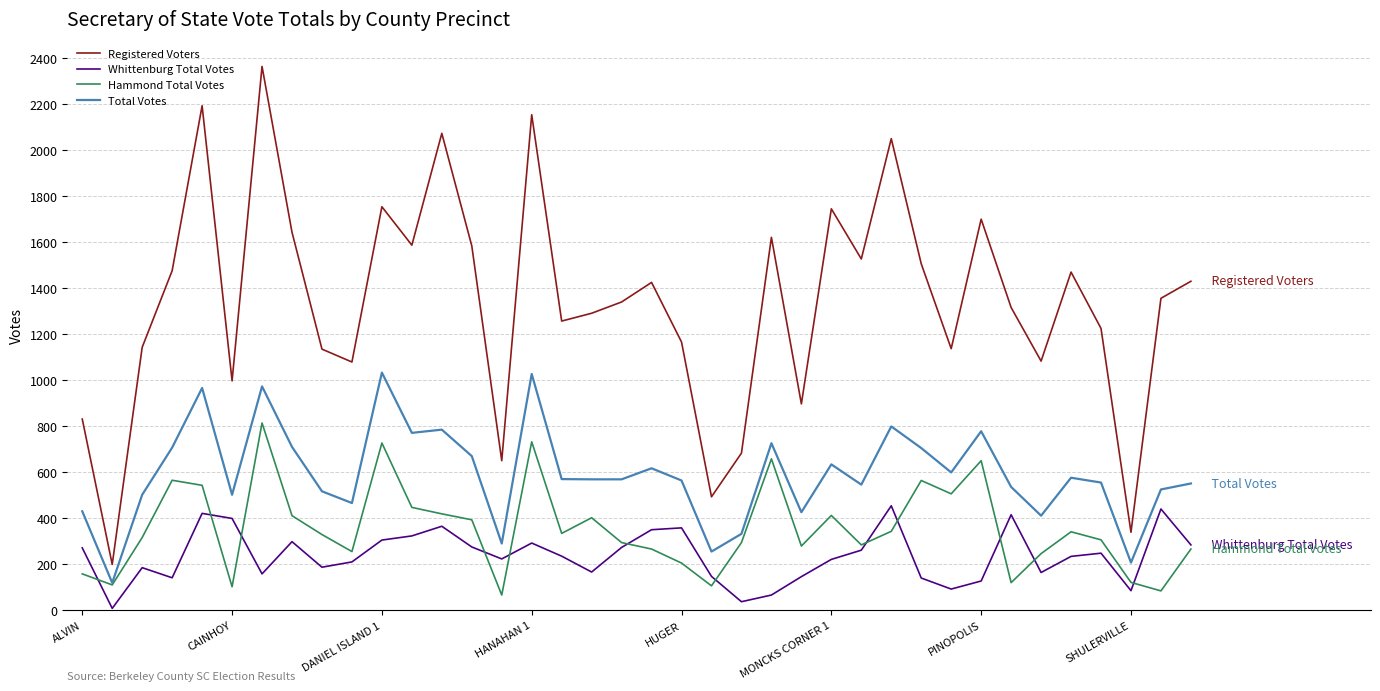

What is the minimum value for Total Votes?

120